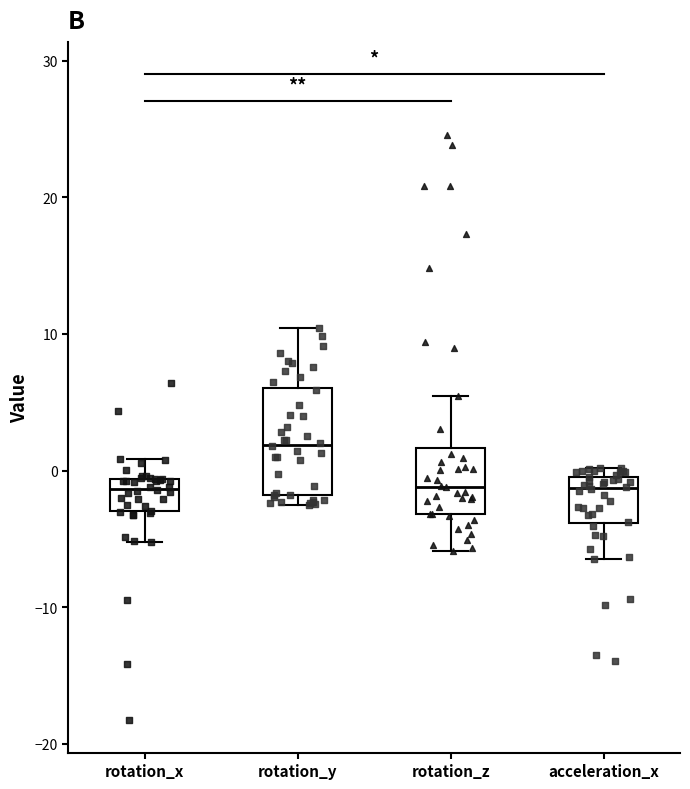

Comparing the boxes themselves (not the whiskers), which one is the tallest?

rotation_y